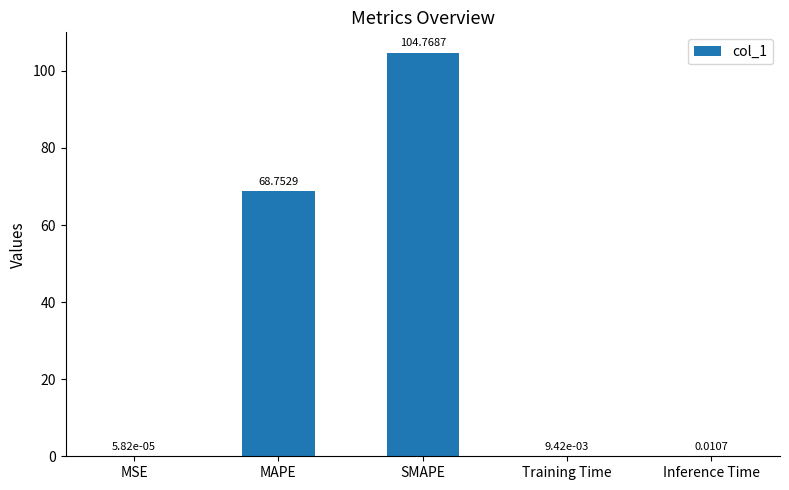

Which has a higher value, MAPE or SMAPE?

SMAPE